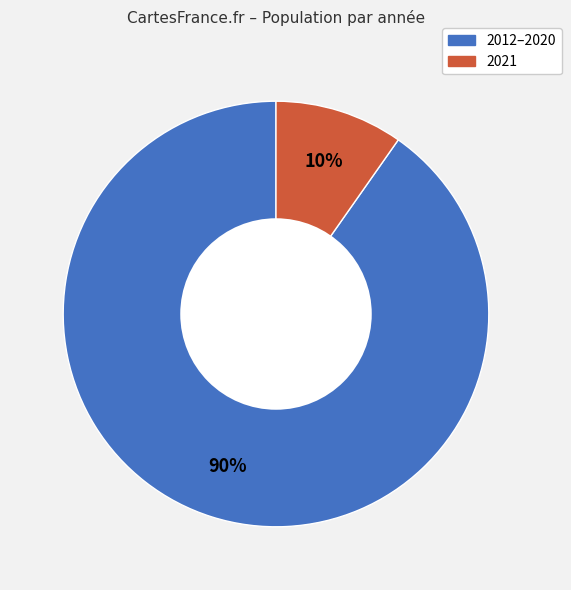

Which slice is the largest?

2012–2020